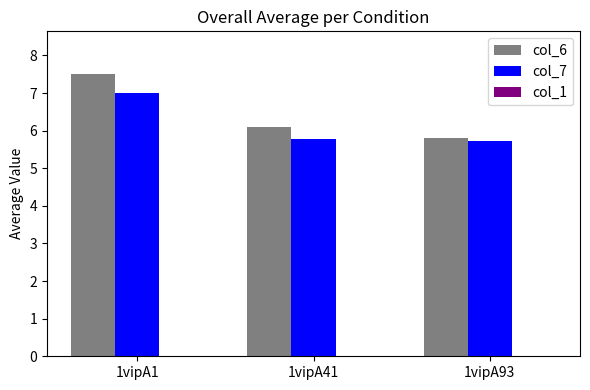

At 1vipA1, list the series in order from smallest to largest.

col_7, col_6